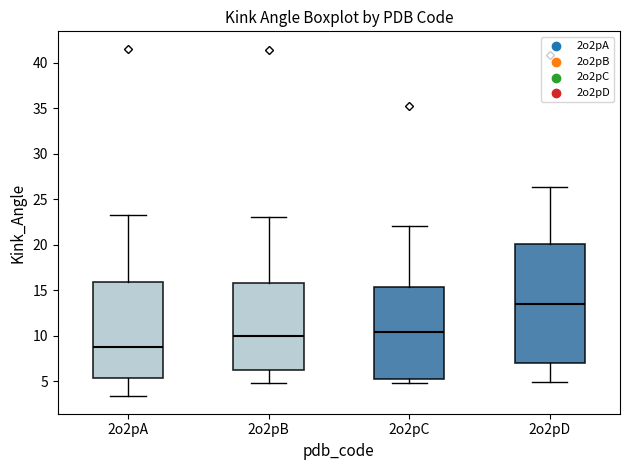

Reading left to right, read every box against the y-axis: the position of its median line, the range the box covers, and the ends of its whiskers. The values are not printed on the chart, so give them approximately, as read against the axis.

2o2pA: median 9.0, box 5.5 to 16.0, whiskers 3.5 to 23.5
2o2pB: median 10.0, box 6.0 to 16.0, whiskers 5.0 to 23.0
2o2pC: median 10.5, box 5.5 to 15.5, whiskers 5.0 to 22.0
2o2pD: median 13.5, box 7.0 to 20.0, whiskers 5.0 to 26.5